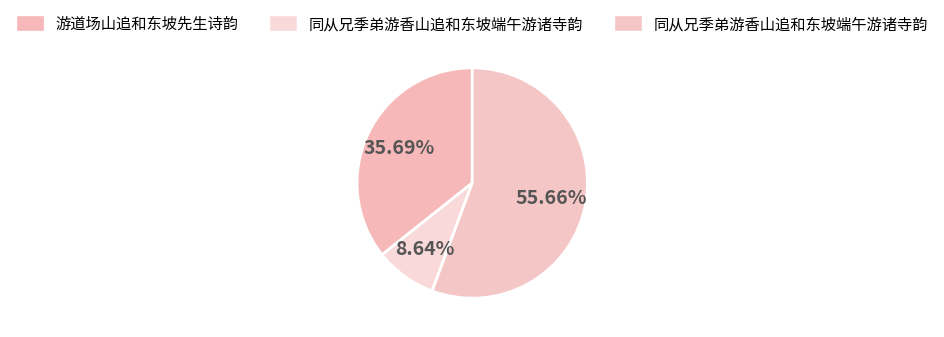

How many segments does this pie chart have?

3